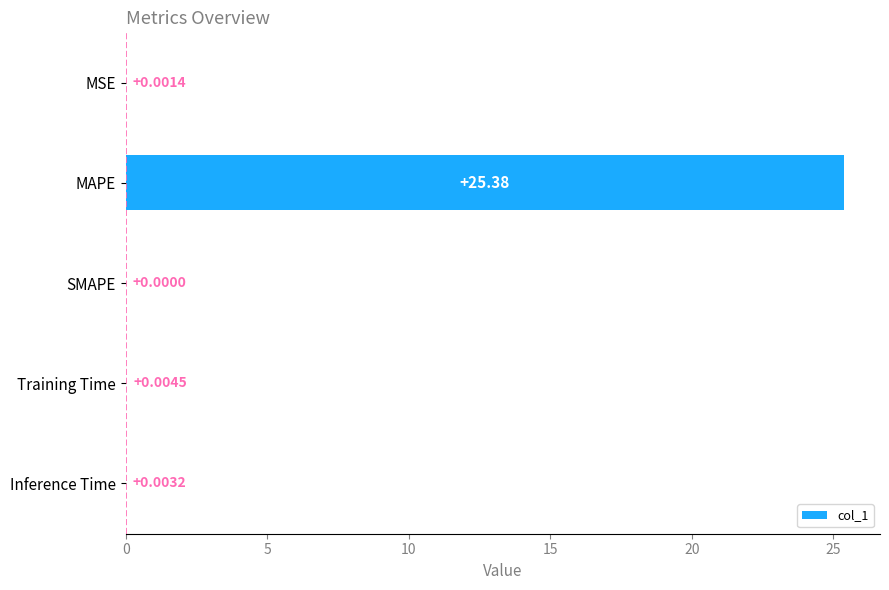

What is the sum of all values?

25.4